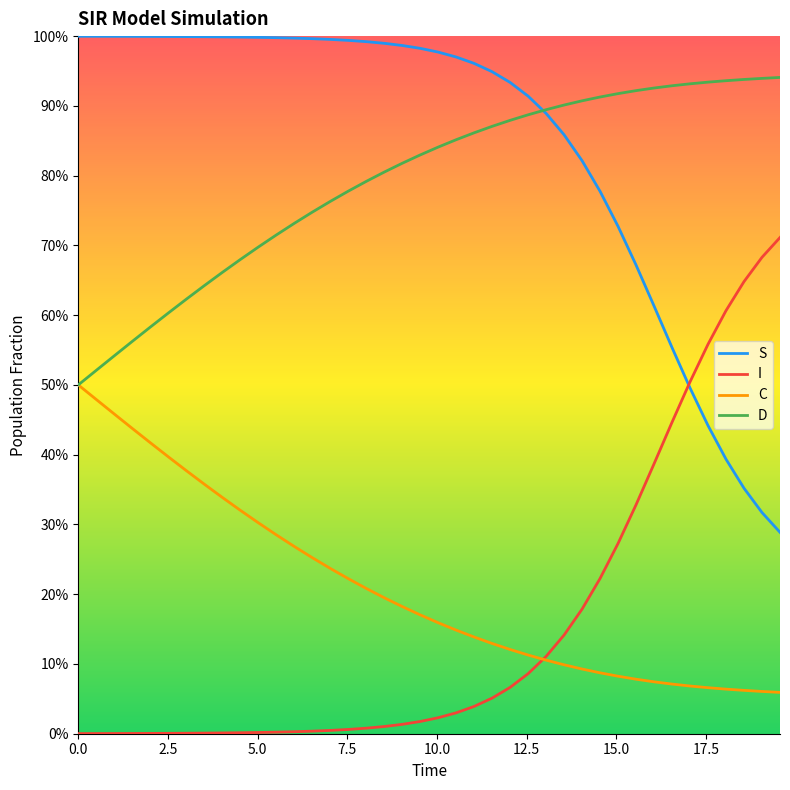

What are all the series names shown in the legend?

S, I, C, D